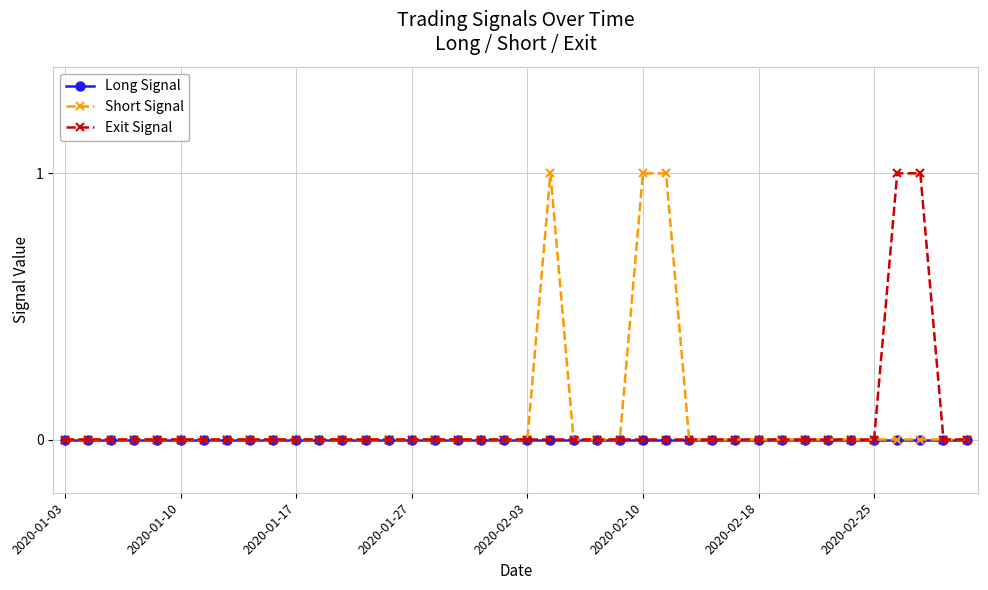

Rank the series by their maximum value, from highest to lowest.

Short Signal, Exit Signal, Long Signal